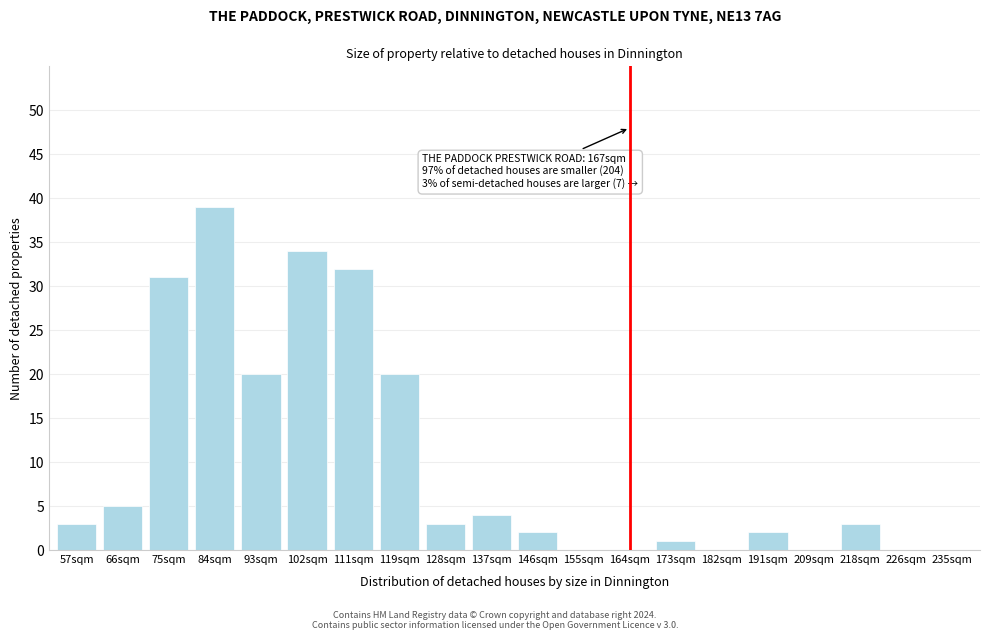

Reading right to left, extract all data points from this chart.

235sqm=0	226sqm=0	218sqm=3	209sqm=0	191sqm=2	182sqm=0	173sqm=1	164sqm=0	155sqm=0	146sqm=2	137sqm=4	128sqm=3	119sqm=20	111sqm=32	102sqm=34	93sqm=20	84sqm=39	75sqm=31	66sqm=5	57sqm=3